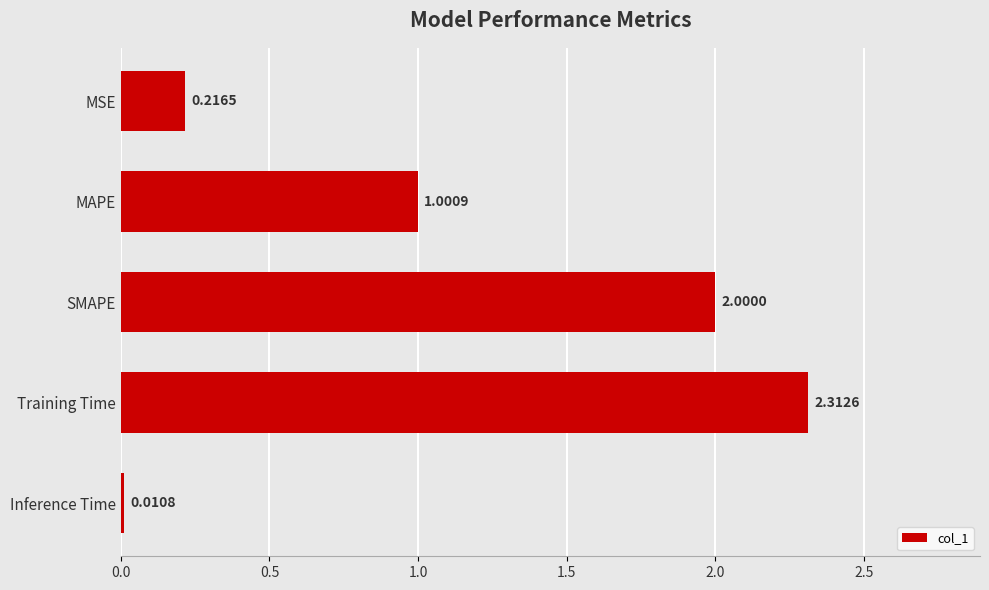

Does the chart contain any negative values?

No